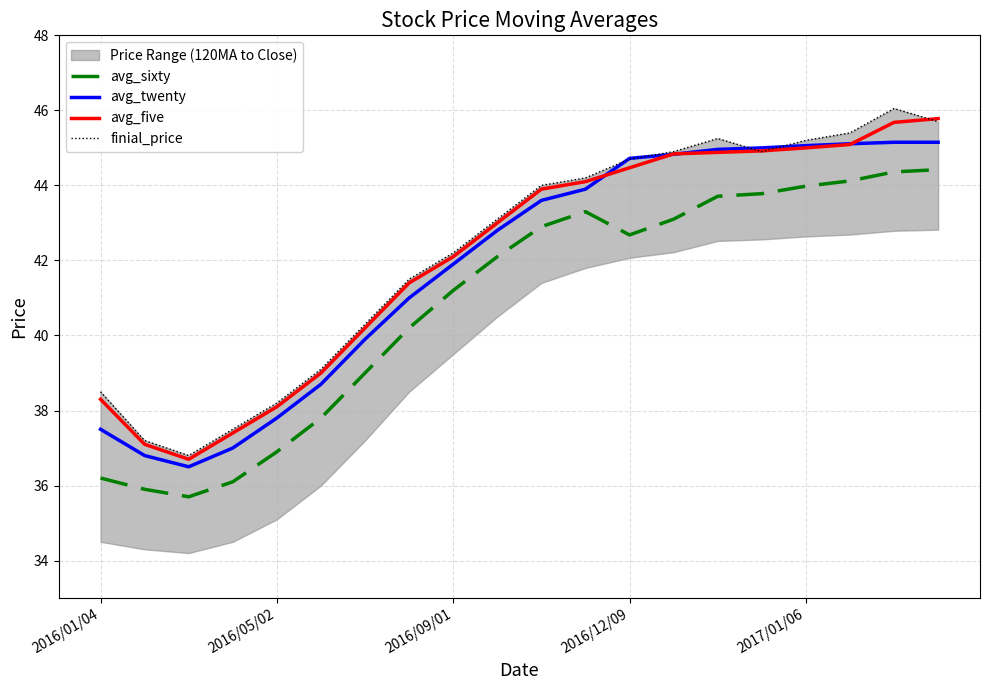

Which series has the widest spread of values?

finial_price